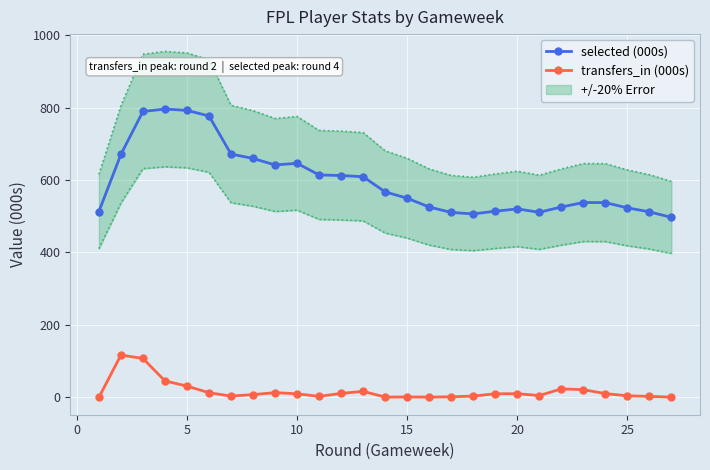

What is the difference between the maximum and minimum values in the transfers_in (000s) series?

116.8